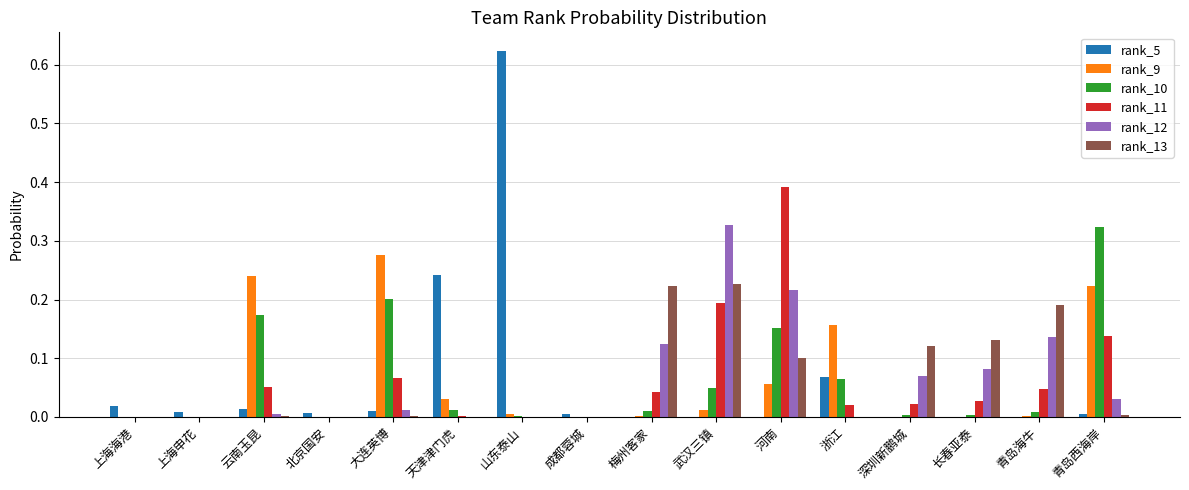

Which category has the highest value in the rank_10 series?

青岛西海岸